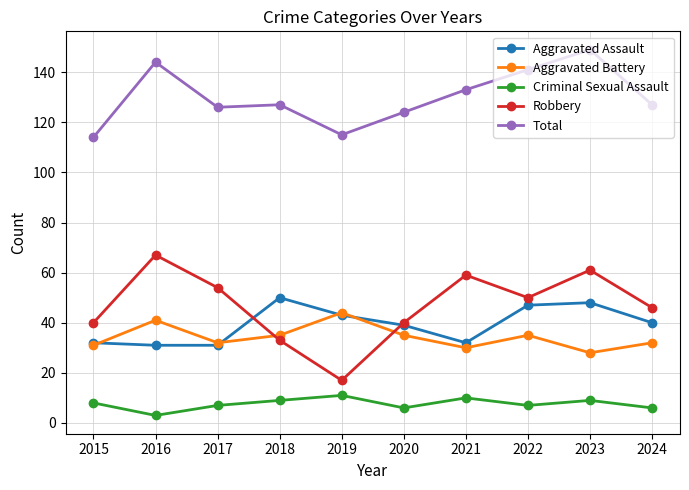

Reading left to right, extract all data points from this chart.

Aggravated Assault: 32	31	31	50	43	39	32	47	48	40
Aggravated Battery: 31	41	32	35	44	35	30	35	28	32
Criminal Sexual Assault: 8	3	7	9	11	6	10	7	9	6
Robbery: 40	67	54	33	17	40	59	50	61	46
Total: 114	144	126	127	115	124	133	141	149	127